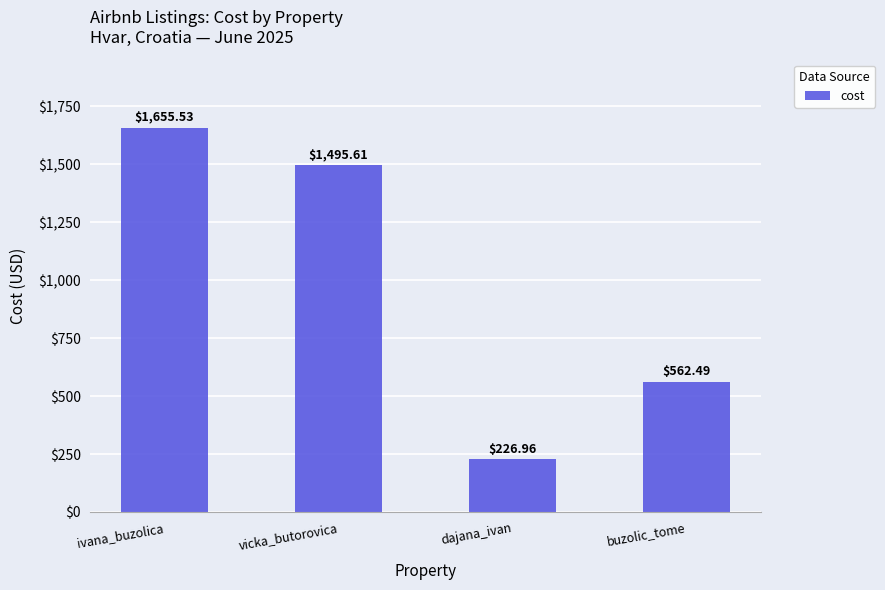

What is the label of the 3rd bar from the left?

dajana_ivan